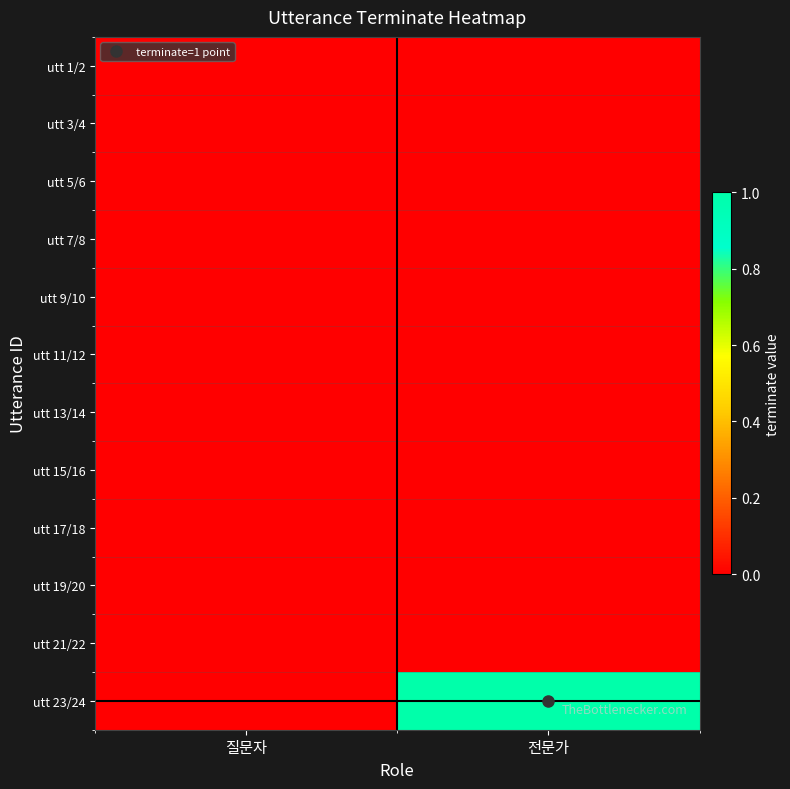

Reading right to left, what are all the values shown in this chart?

utt 1/2: 전문가=0	질문자=0
utt 3/4: 전문가=0	질문자=0
utt 5/6: 전문가=0	질문자=0
utt 7/8: 전문가=0	질문자=0
utt 9/10: 전문가=0	질문자=0
utt 11/12: 전문가=0	질문자=0
utt 13/14: 전문가=0	질문자=0
utt 15/16: 전문가=0	질문자=0
utt 17/18: 전문가=0	질문자=0
utt 19/20: 전문가=0	질문자=0
utt 21/22: 전문가=0	질문자=0
utt 23/24: 전문가=1	질문자=0